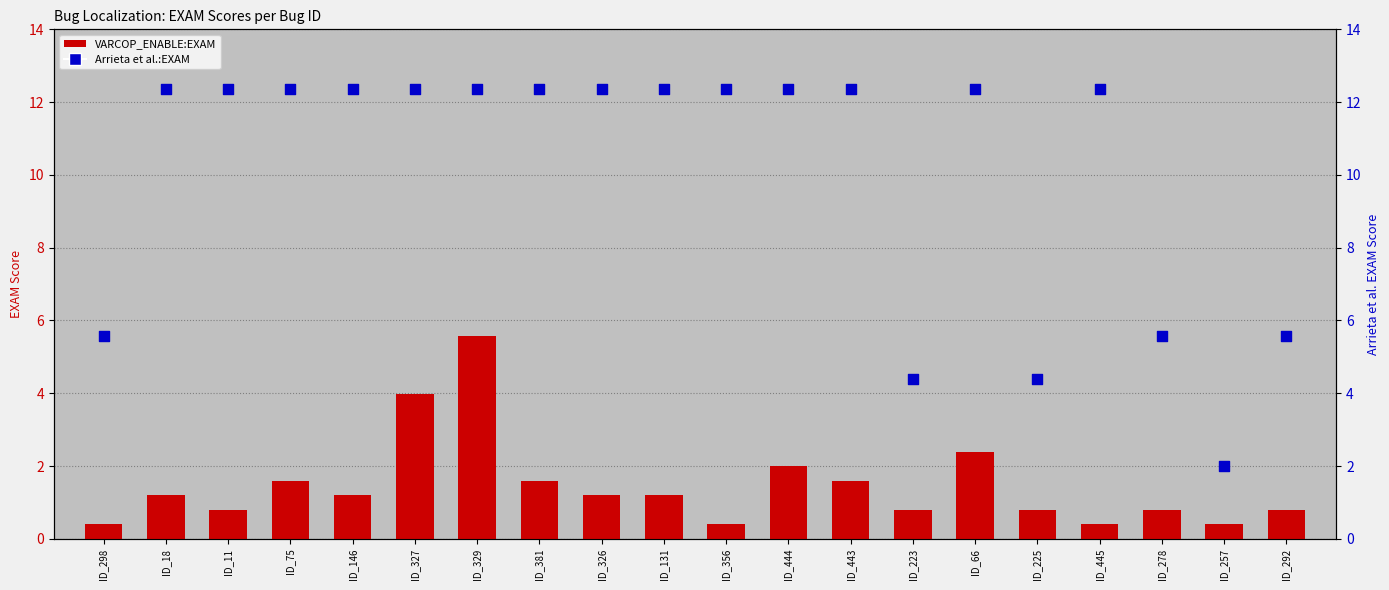

What is the total value across all series at ID_329?

17.9